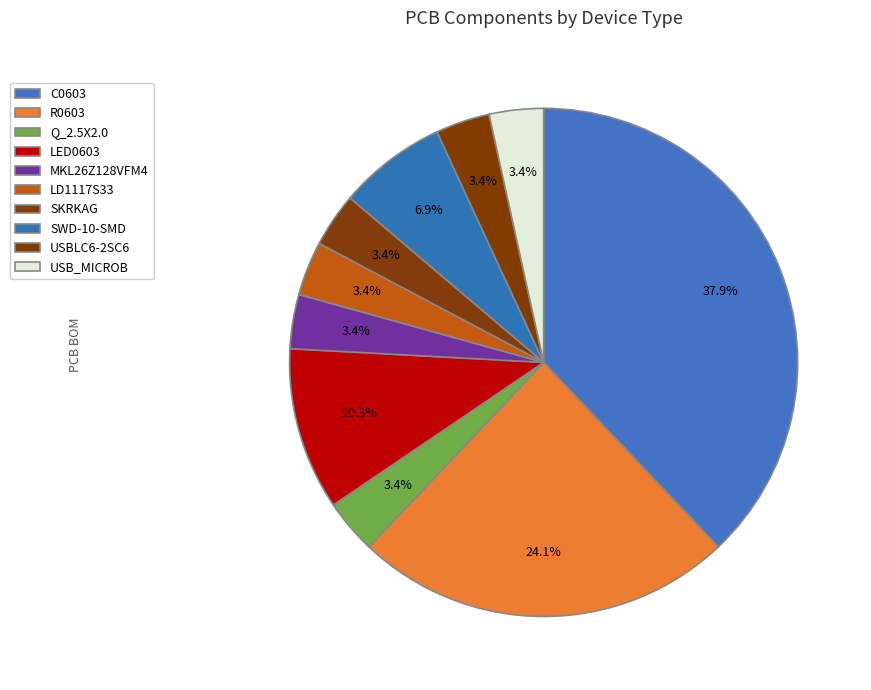

To the nearest percent, what portion does LED0603 represent?

10%